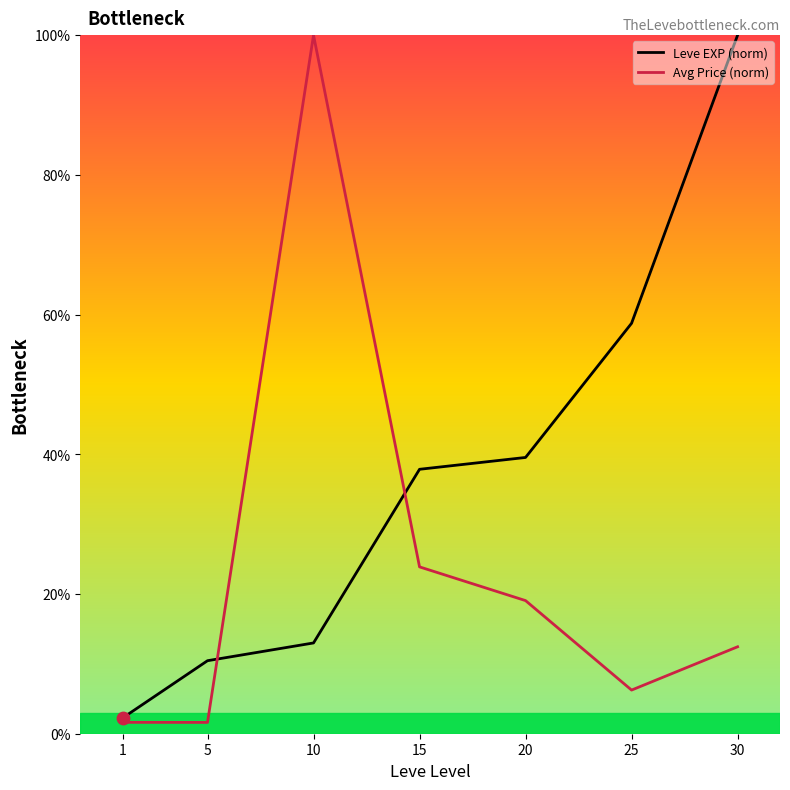

At which category is the sum across all series the highest?

10